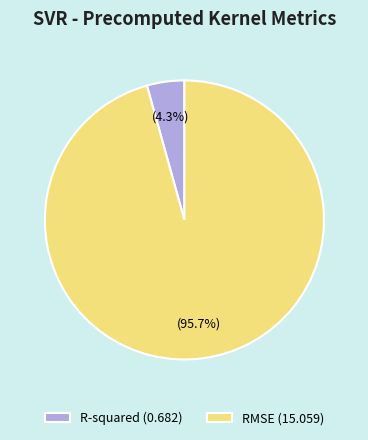

Which category has the biggest portion of the pie?

RMSE